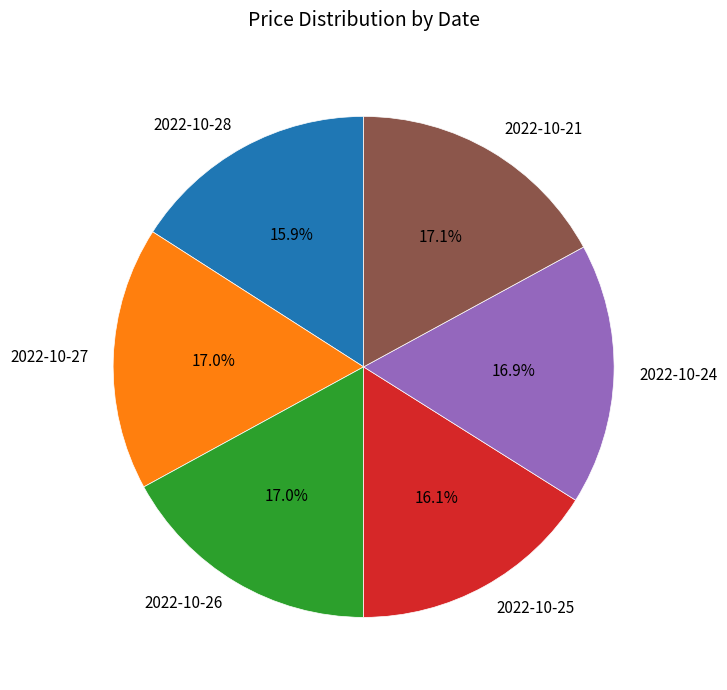

What is the ratio of the value at 2022-10-24 to the value at 2022-10-27?

1.0